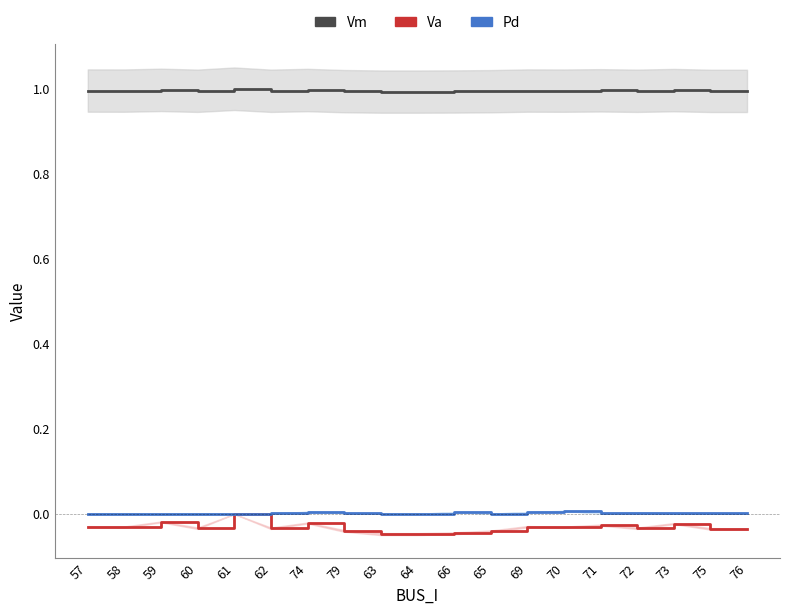

How many lines are shown in the chart?

3